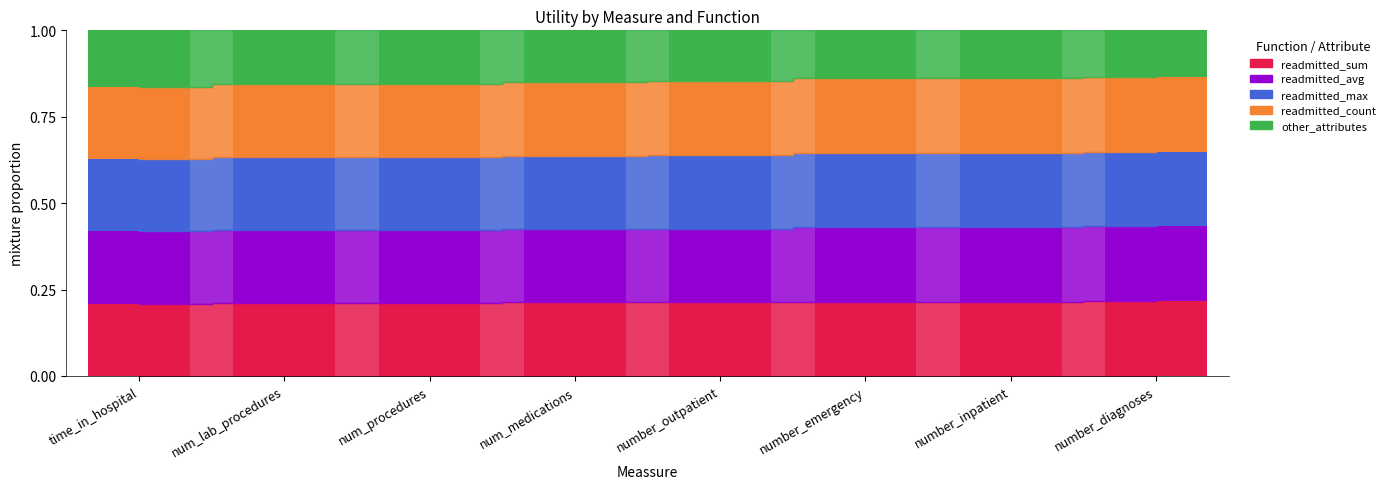

The readmitted_sum series shows 0.2 at num_lab_procedures. True or false?

True